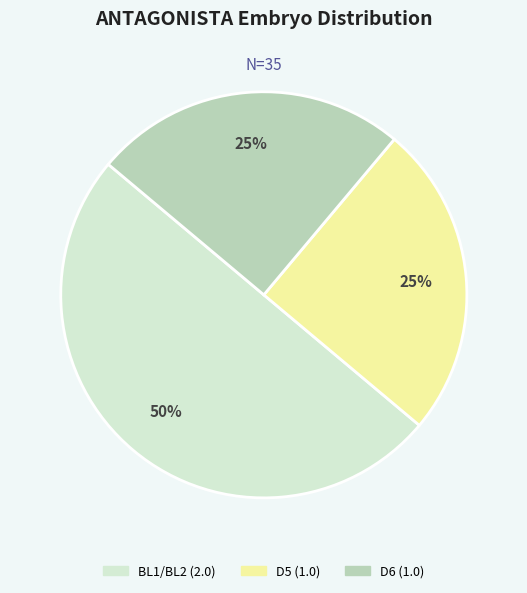

To the nearest percent, what is the average slice percentage?

33%